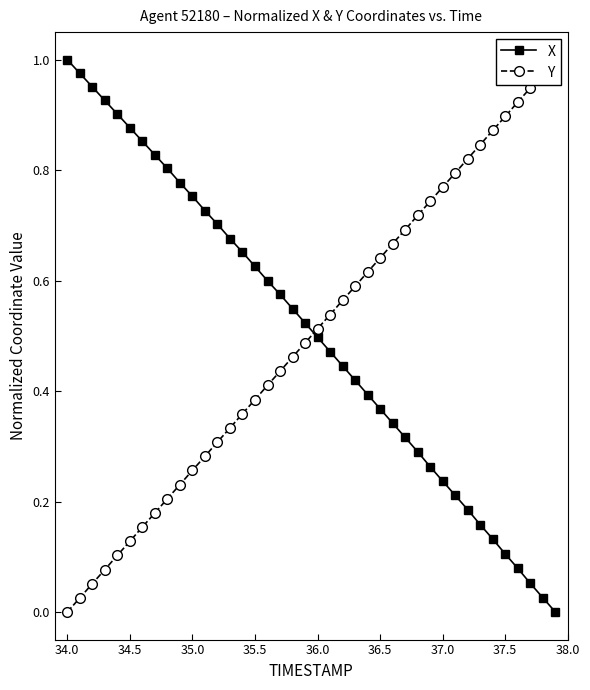

What is the sum of all Y values?

20.0